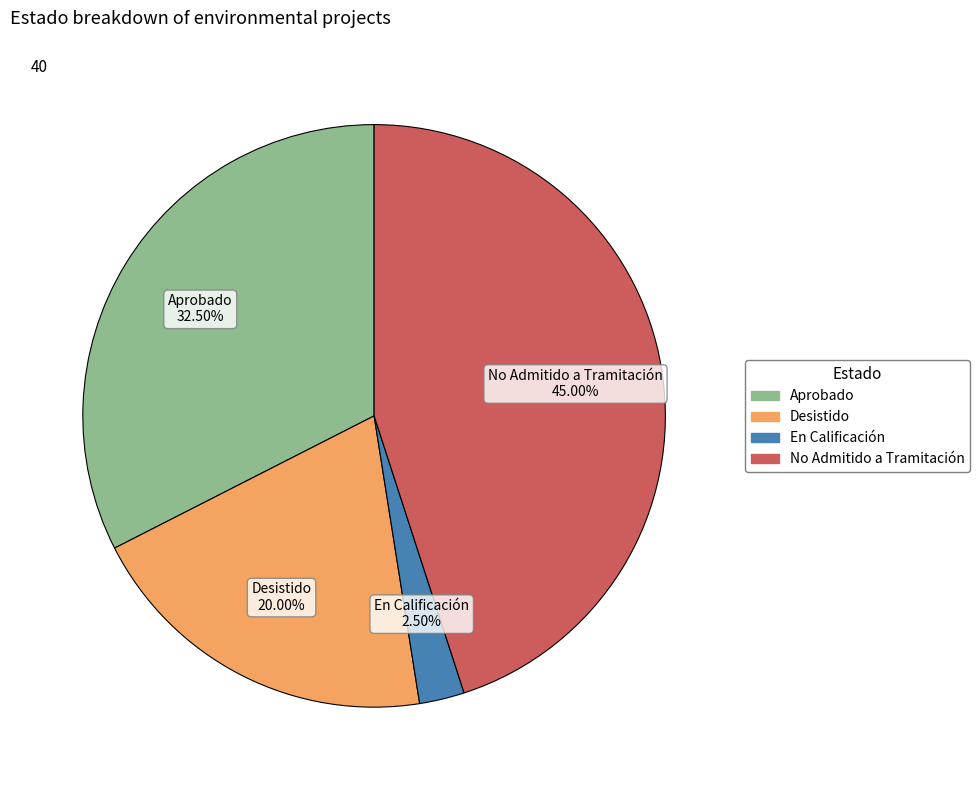

How many segments does this pie chart have?

4